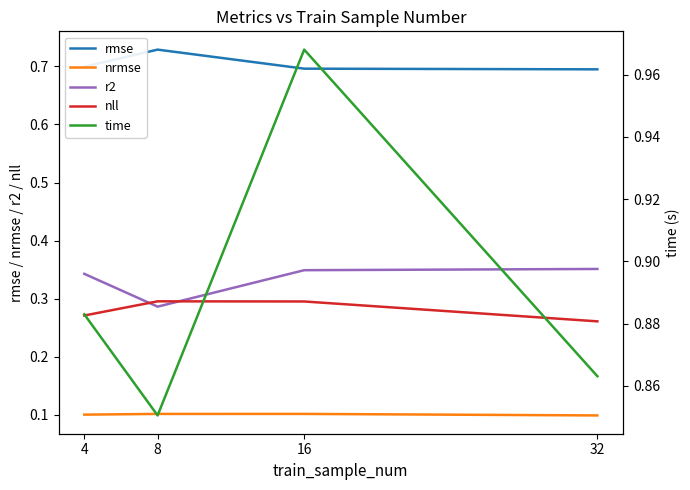

True or false: r2 and nrmse cross at least once.

False